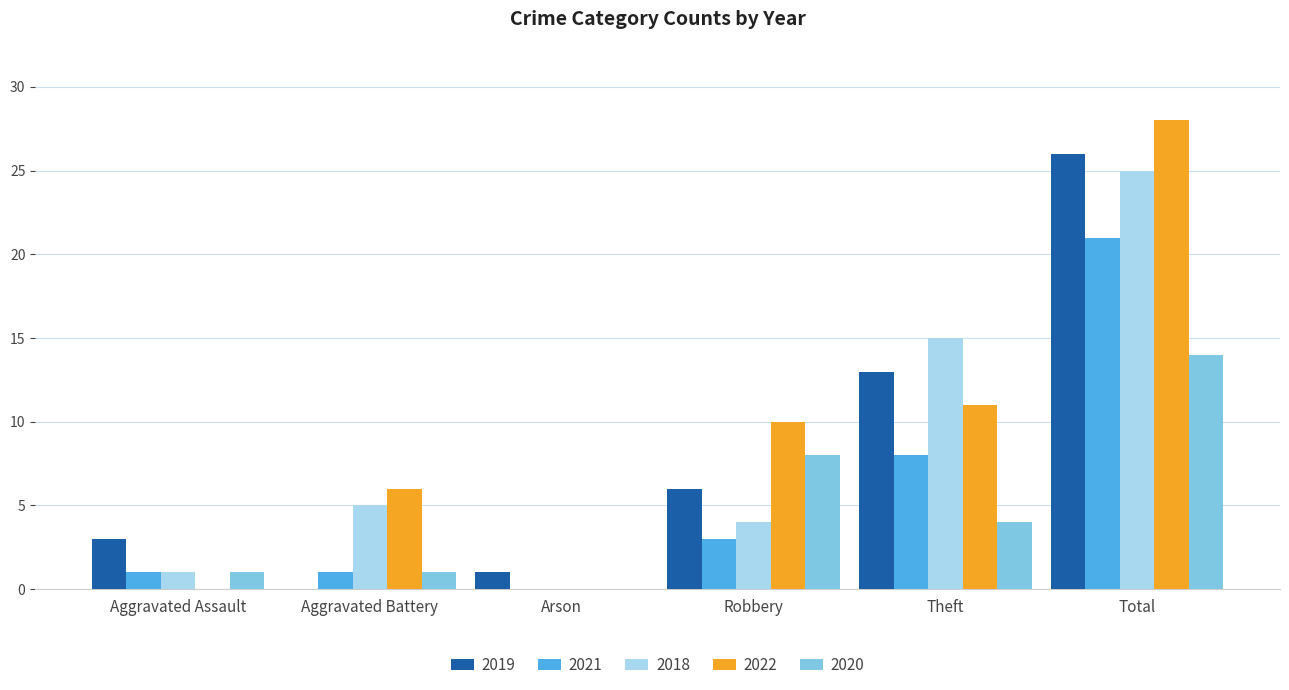

What is the sum of all 2020 values?

28